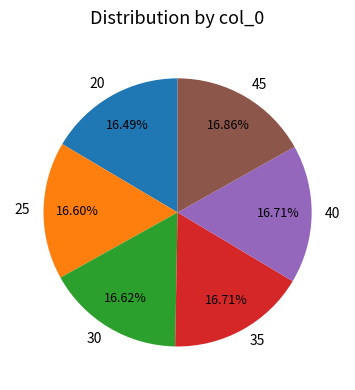

Approximately how many times larger is the value at 20 compared to 25?

1.0